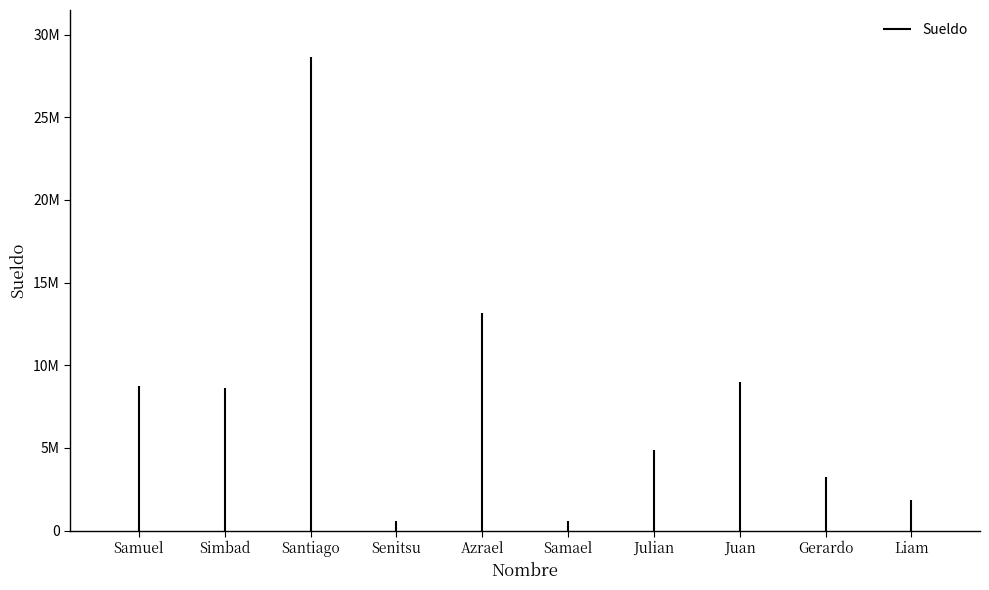

Does the chart have visible grid lines?

No